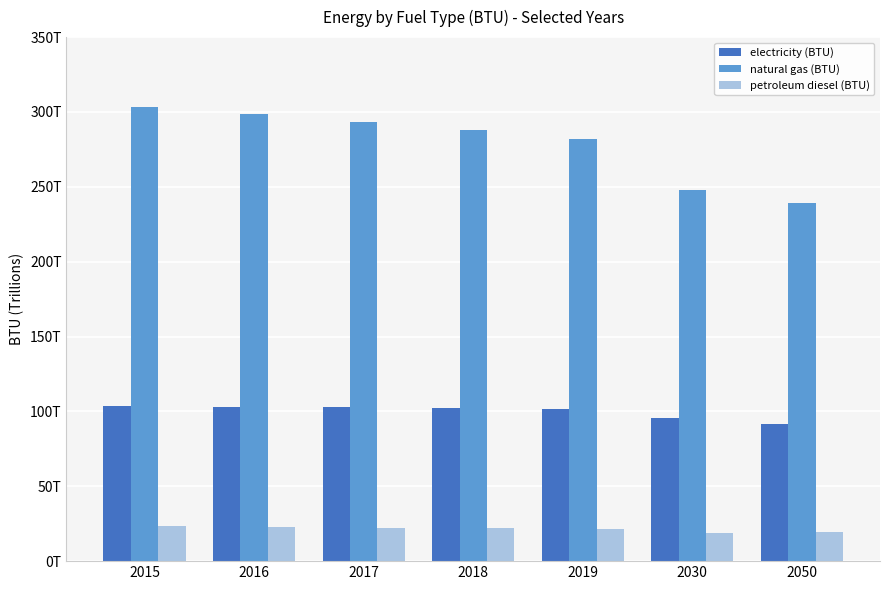

Is it true that natural gas (BTU) equals 71576444040112.0 at 2019?

False